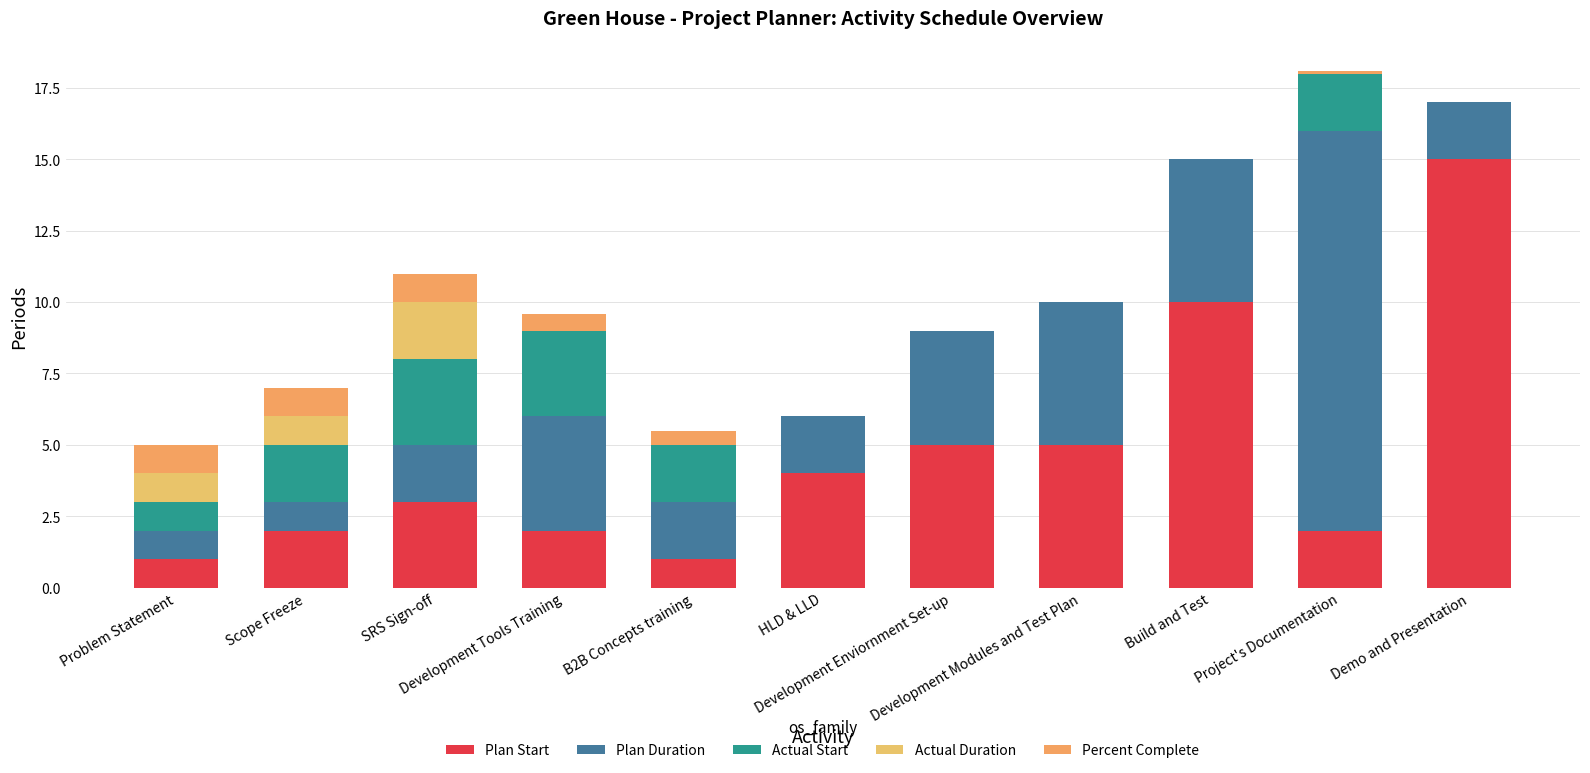

Are the bars horizontal?

No